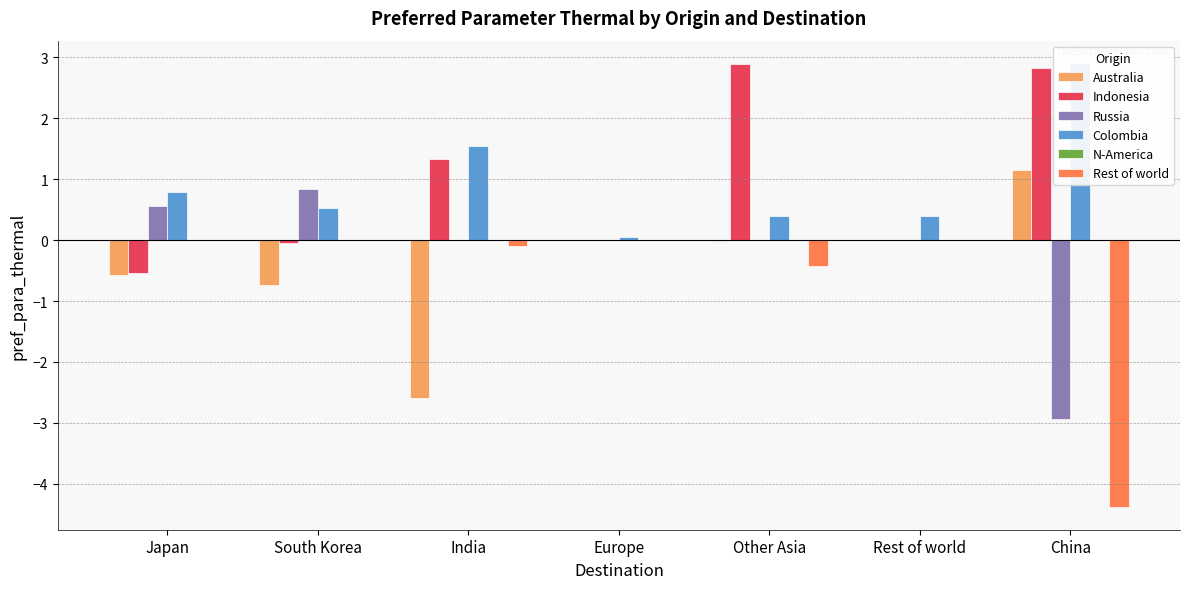

Reading left to right, list all the values displayed in this chart.

Australia: Japan=-0.6	South Korea=-0.7	India=-2.6	Europe=0.0	Other Asia=-0.0	Rest of world=0.0	China=1.1
Indonesia: Japan=-0.5	South Korea=-0.1	India=1.3	Europe=0.0	Other Asia=2.9	Rest of world=0.0	China=2.8
Russia: Japan=0.6	South Korea=0.8	India=0.0	Europe=0.0	Other Asia=0.0	Rest of world=0.0	China=-2.9
Colombia: Japan=0.8	South Korea=0.5	India=1.6	Europe=0.1	Other Asia=0.4	Rest of world=0.4	China=2.9
N-America: Japan=0.0	South Korea=0.0	India=0.0	Europe=0.0	Other Asia=0.0	Rest of world=0.0	China=0.0
Rest of world: Japan=0.0	South Korea=0.0	India=-0.1	Europe=0.0	Other Asia=-0.4	Rest of world=0.0	China=-4.4